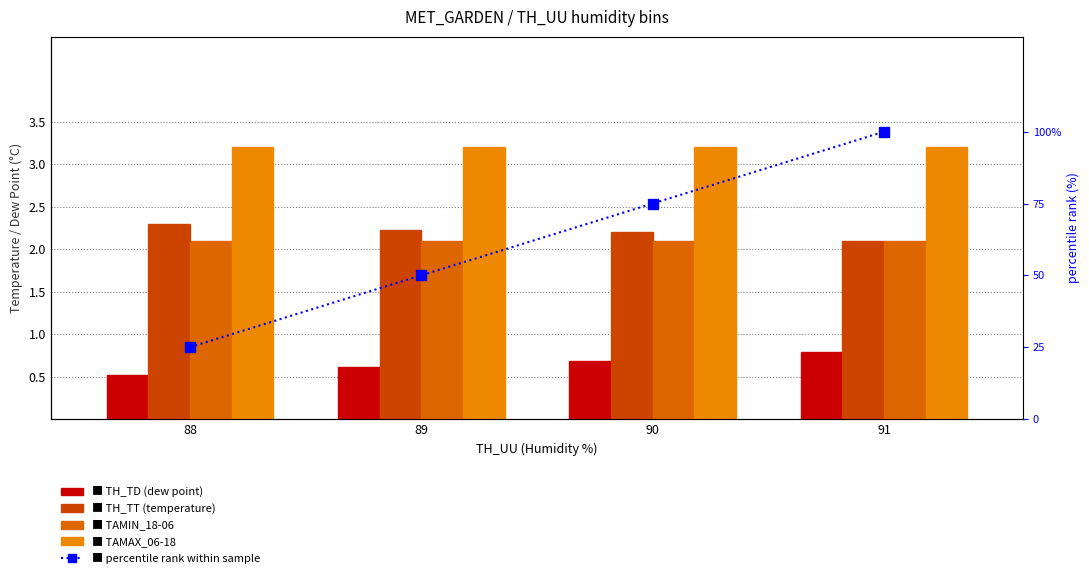

Reading left to right, what are all the values shown in this chart?

TH_TD: 88=0.5	89=0.6	90=0.7	91=0.8
TH_TT: 88=2.3	89=2.2	90=2.2	91=2.1
TAMIN_18-06: 88=2.1	89=2.1	90=2.1	91=2.1
TAMAX_06-18: 88=3.2	89=3.2	90=3.2	91=3.2
percentile rank within sample: 88=25.0	89=50.0	90=75.0	91=100.0